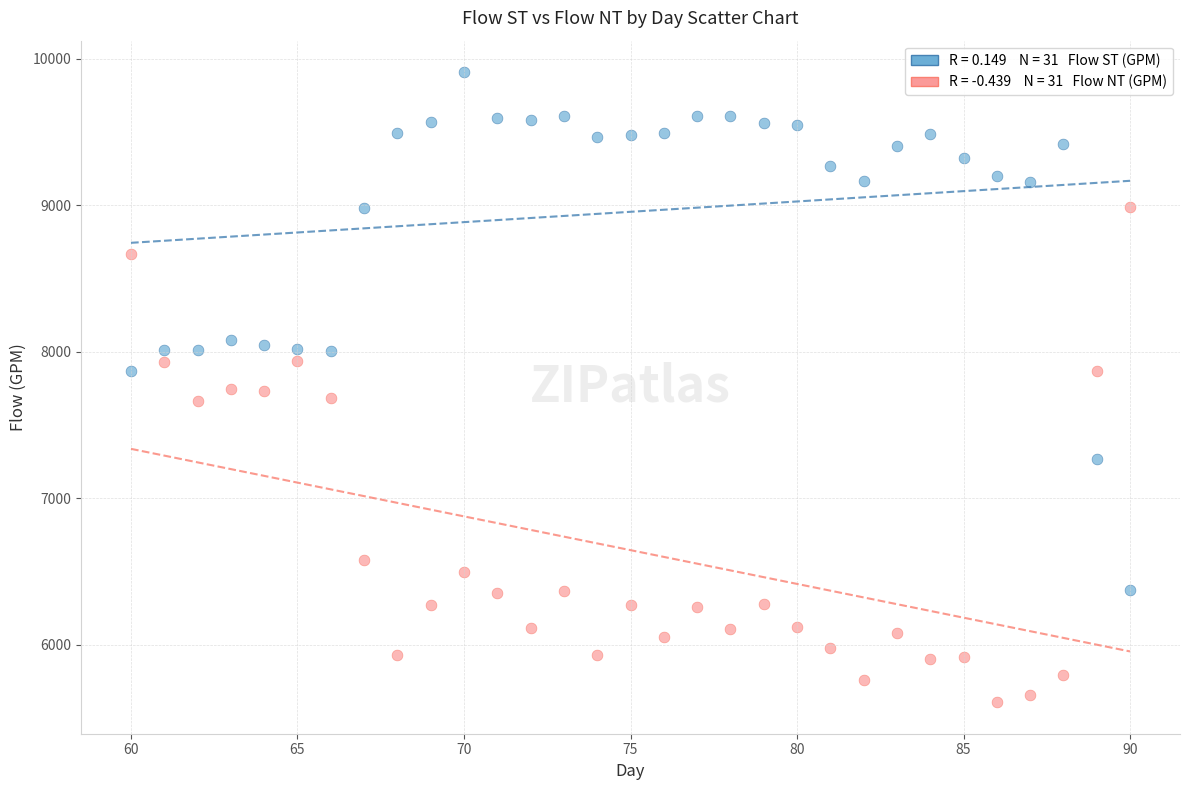

Count the number of points in this scatter plot.

62